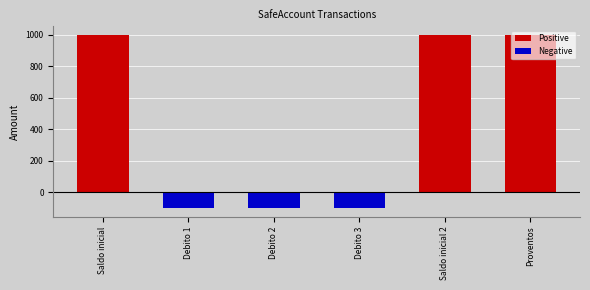

What is the label of the 6th bar from the left?

Proventos